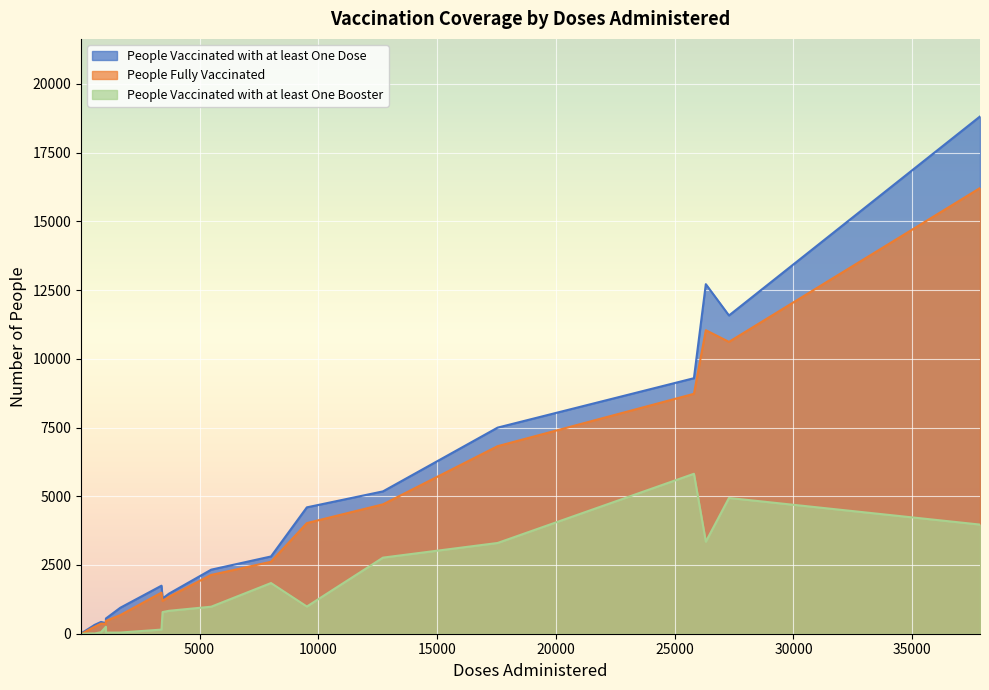

True or false: People Vaccinated with at least One Dose has a value of 12 at 2.

False